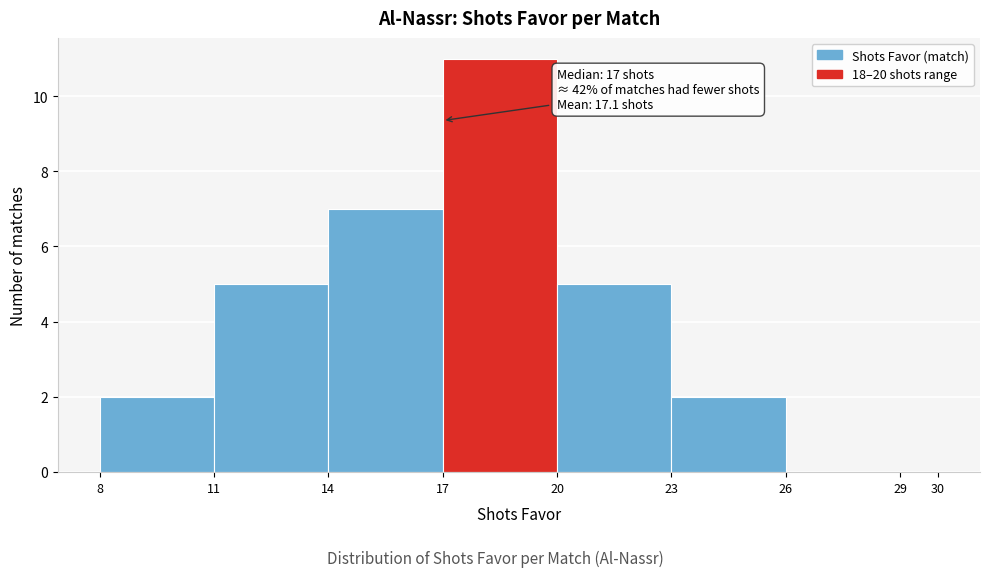

Which range on the x-axis has the tallest bar?

17 to 20